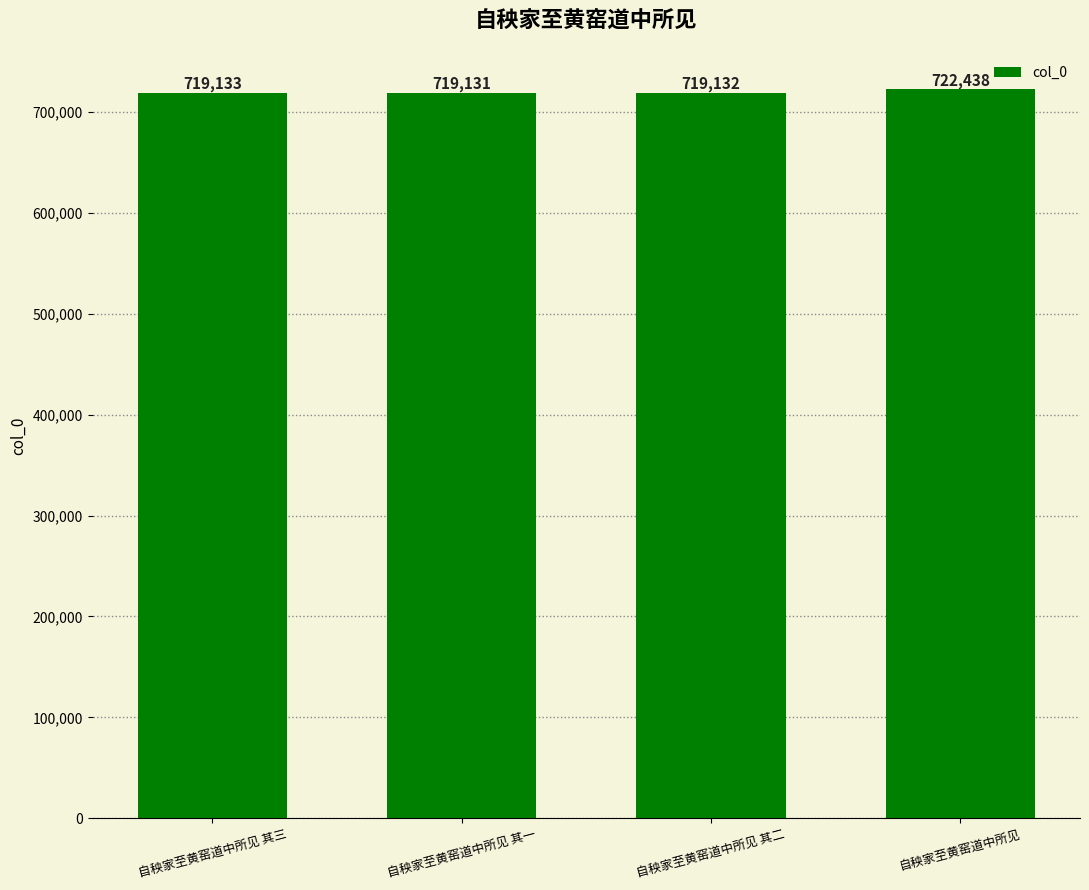

Between 自秧家至黄窑道中所见 其一 and 自秧家至黄窑道中所见, which is larger?

自秧家至黄窑道中所见